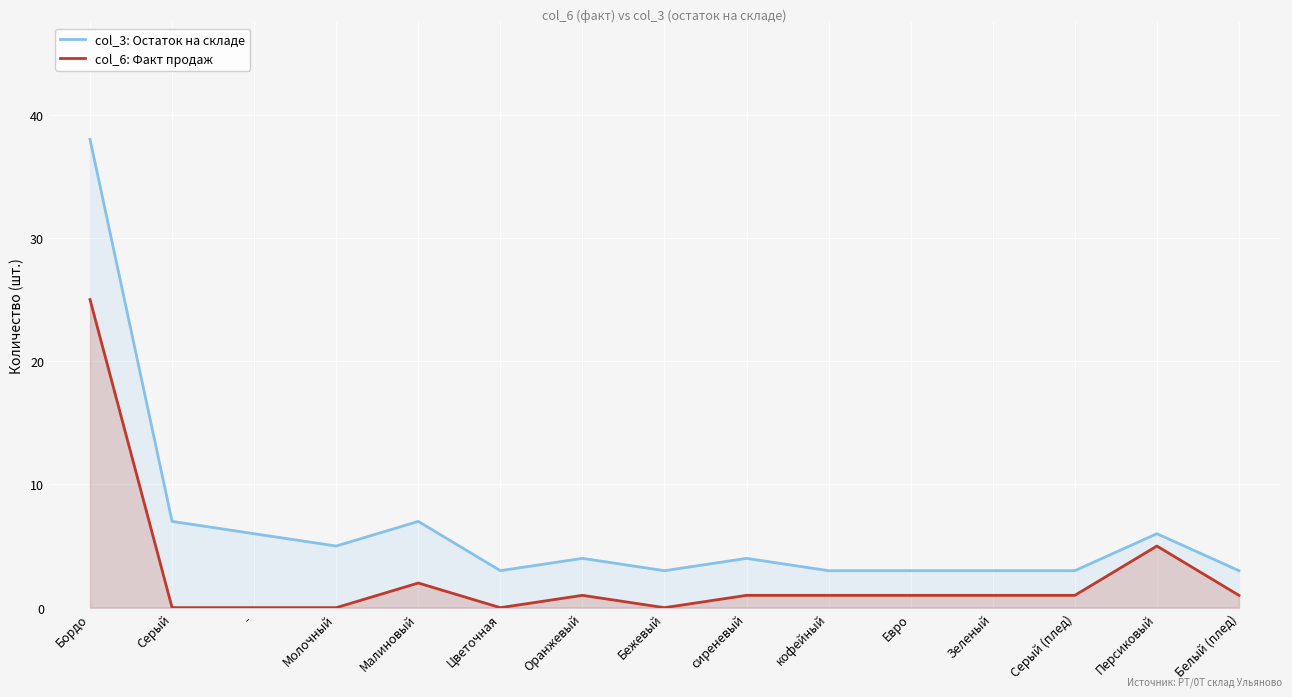

Is the value of col_6: Факт продаж at Бордо greater than the value of col_3: Остаток на складе at Белый (плед)?

Yes